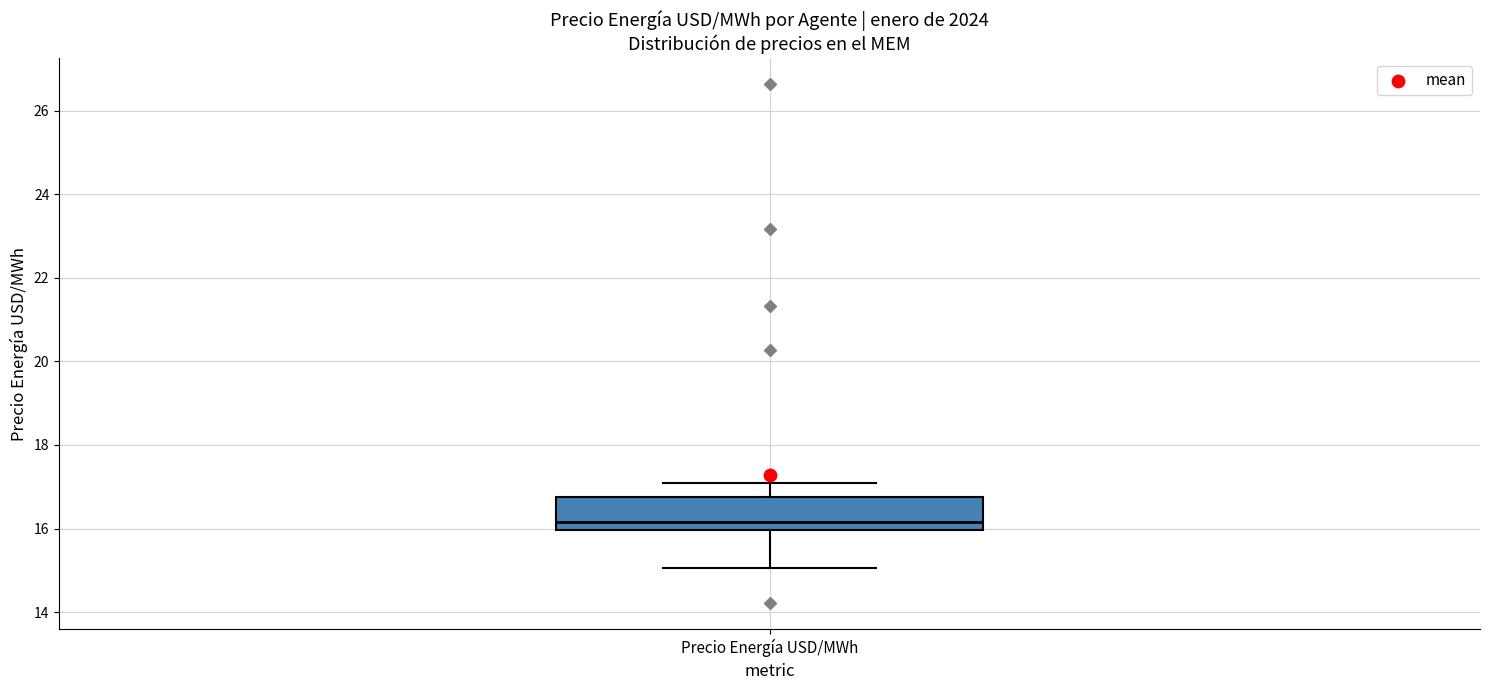

Where is the lower edge of the box for Precio Energía USD/MWh on the y-axis? The values are not printed on the chart, so give them approximately, as read against the axis.

16.0